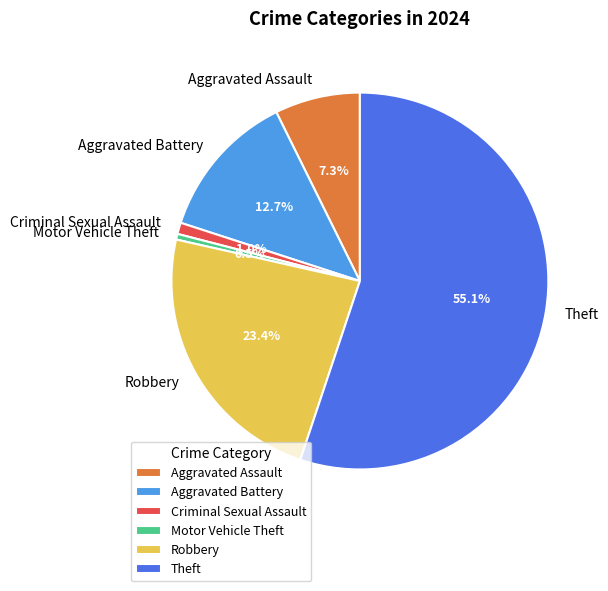

Which has a higher value, Criminal Sexual Assault or Theft?

Theft